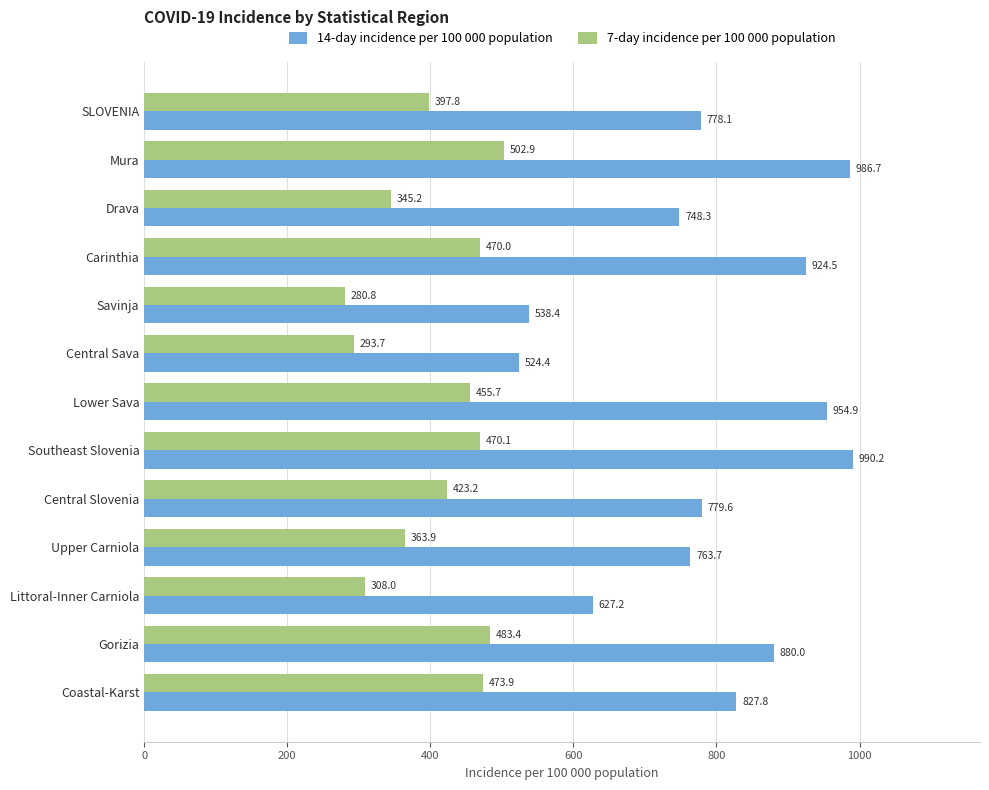

Read the 7-day incidence per 100 000 population value at Coastal-Karst.

473.9